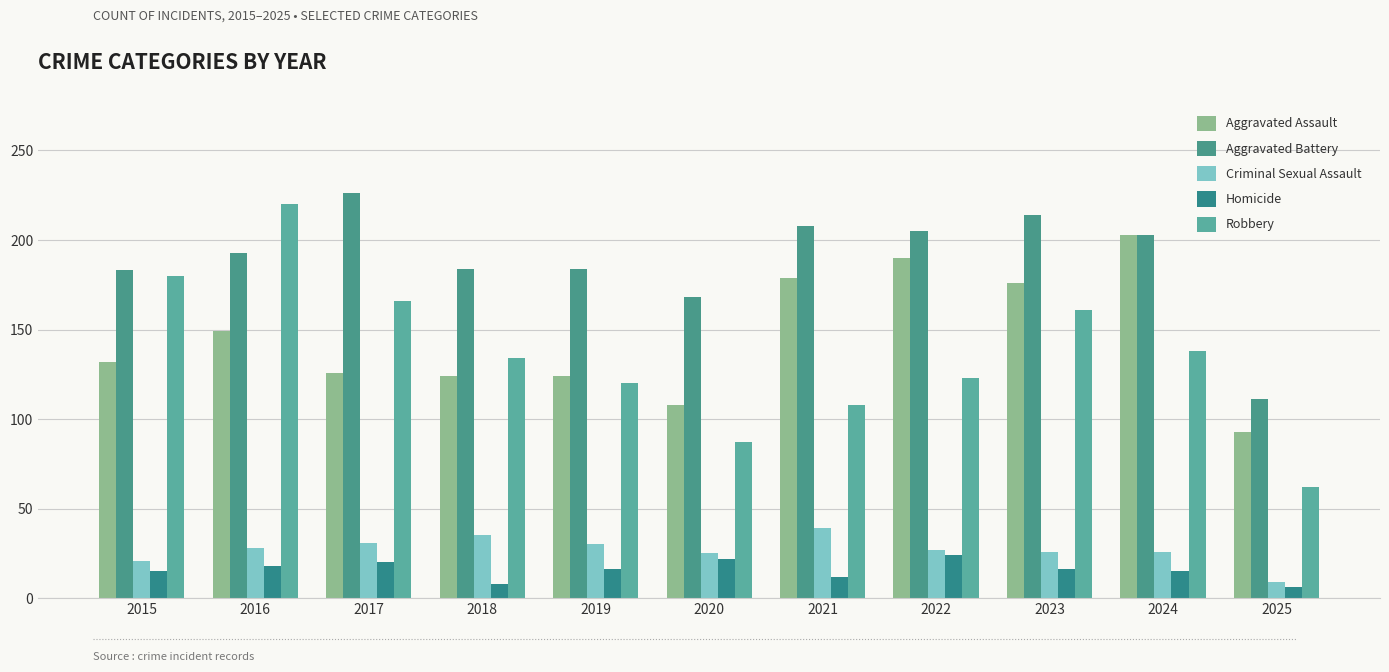

What is the difference between the maximum and minimum values in the Robbery series?

158